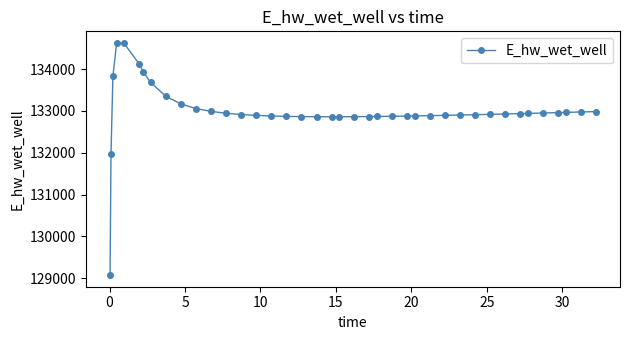

What is the maximum value shown in the chart?

134628.1